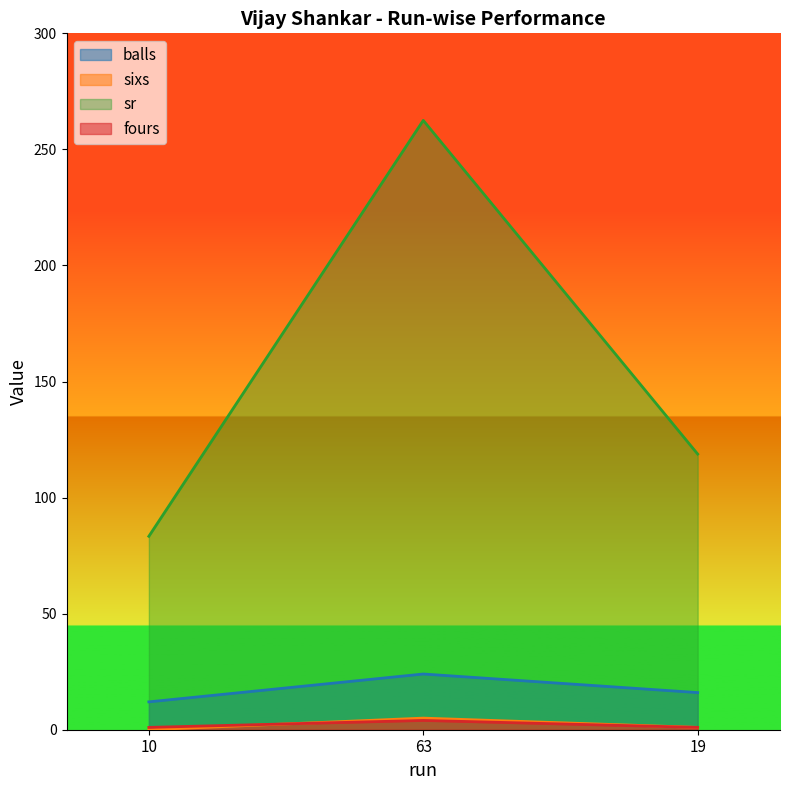

List the series in order of their peak value, lowest first.

fours, sixs, balls, sr